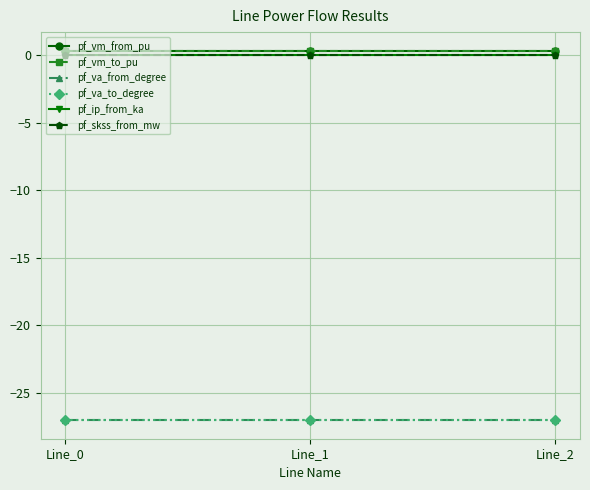

What is the maximum value shown in the chart?

0.3